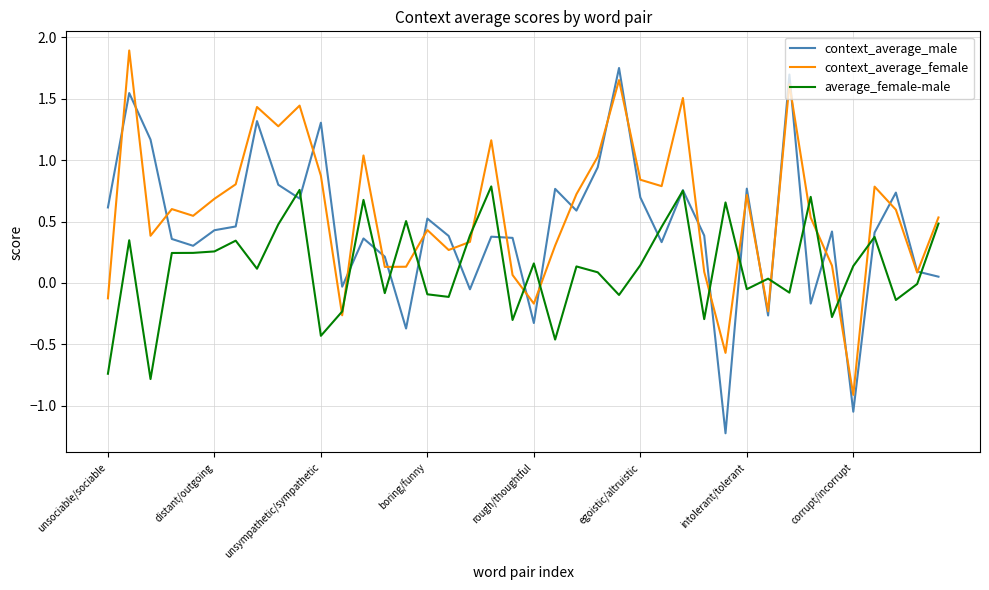

What is the greatest value displayed?

1.9